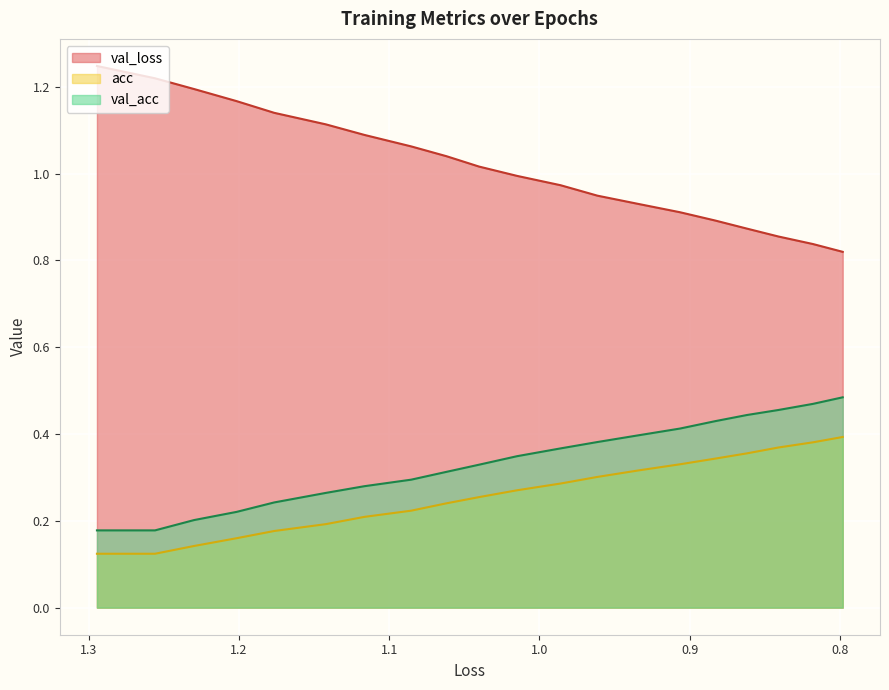

Count the number of data series in this chart.

3